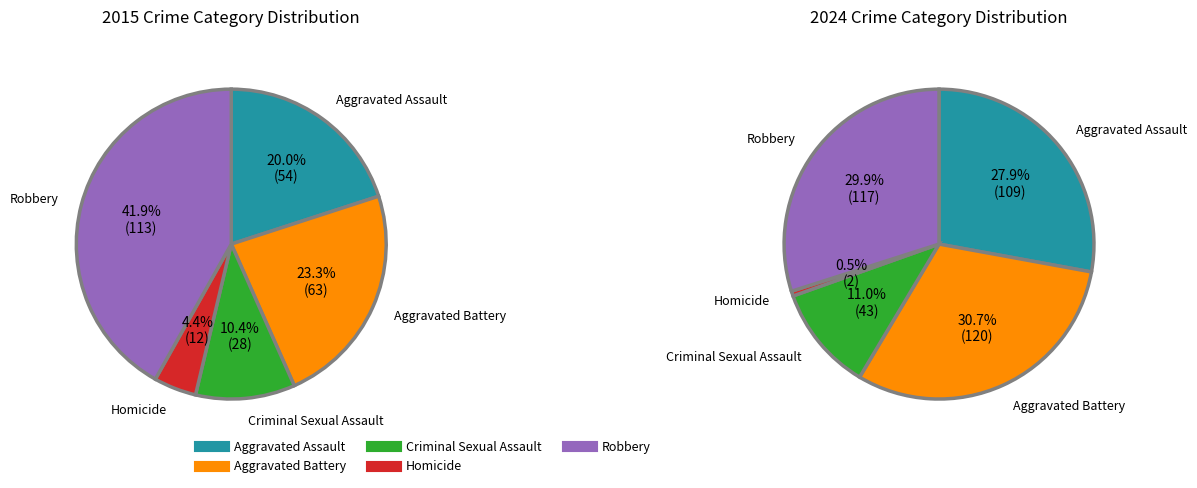

Is there any slice that represents more than half of the pie?

No